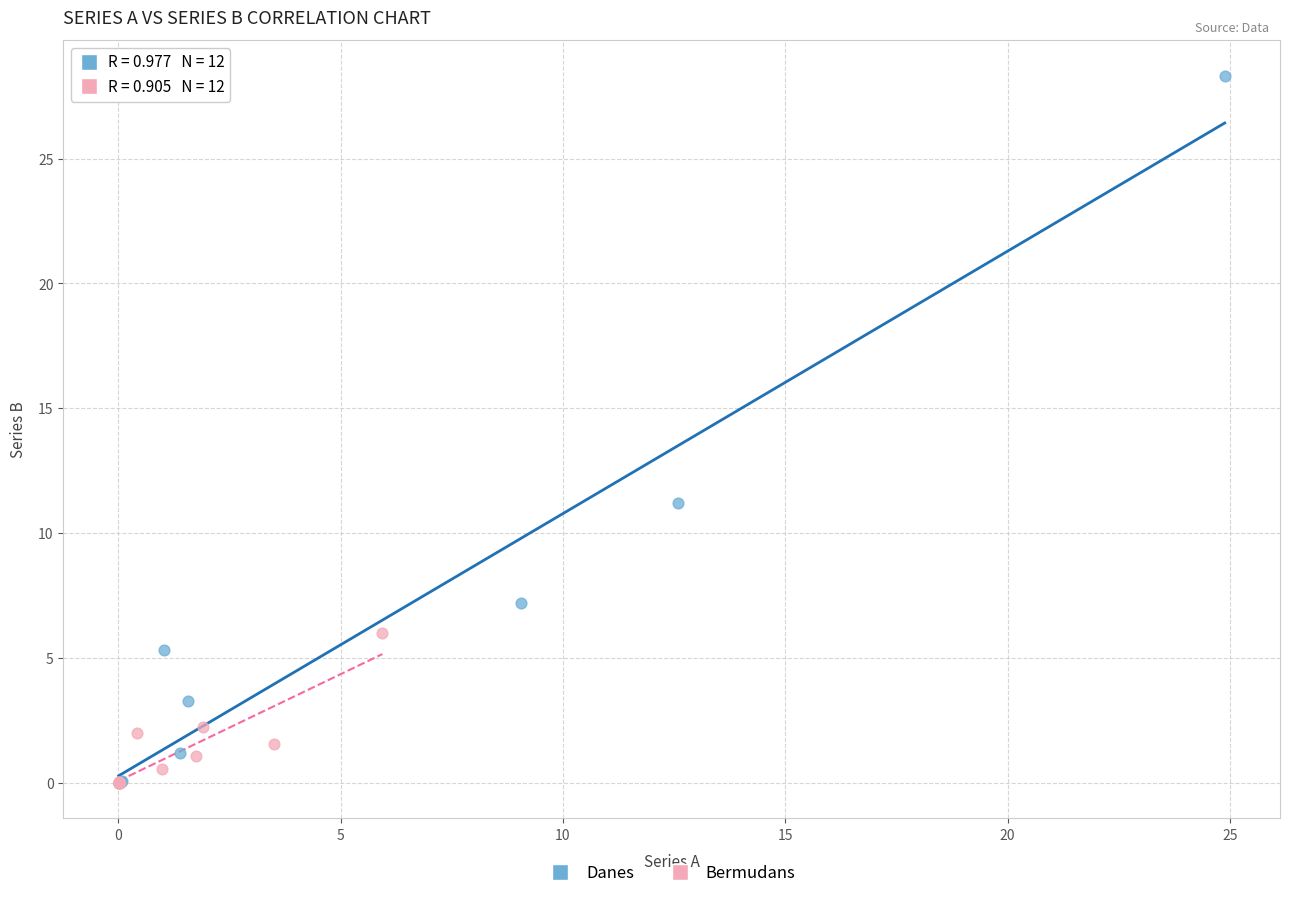

Which series reaches the maximum Y coordinate?

Danes